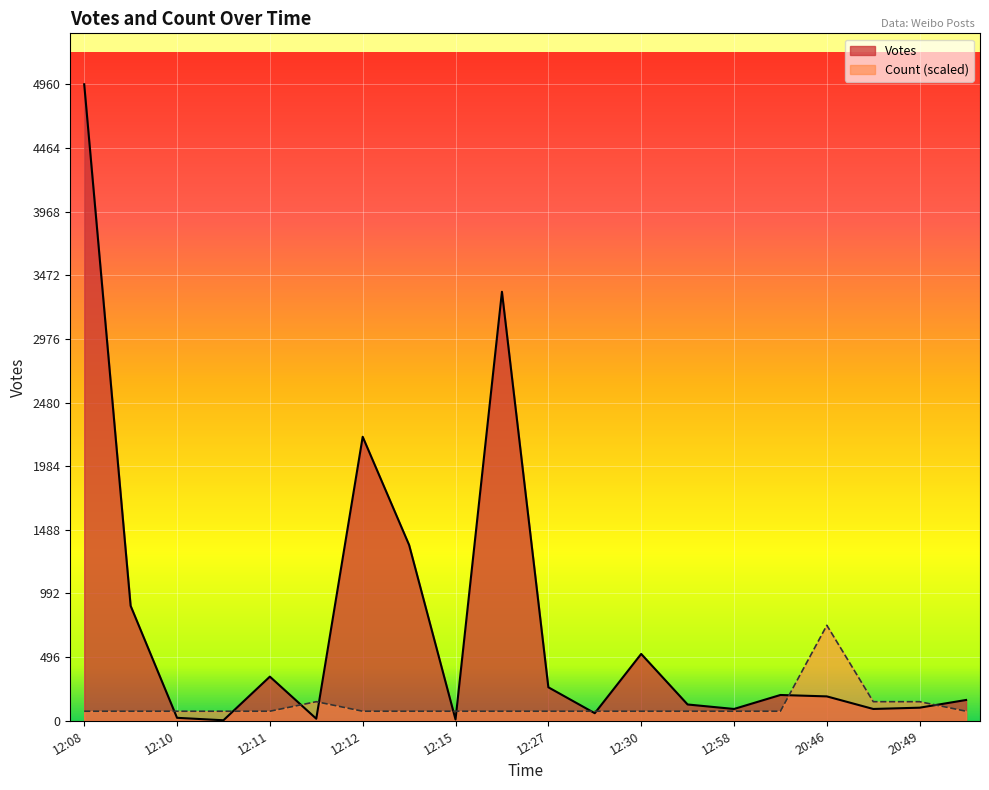

At which category is the sum across all series the highest?

12:08